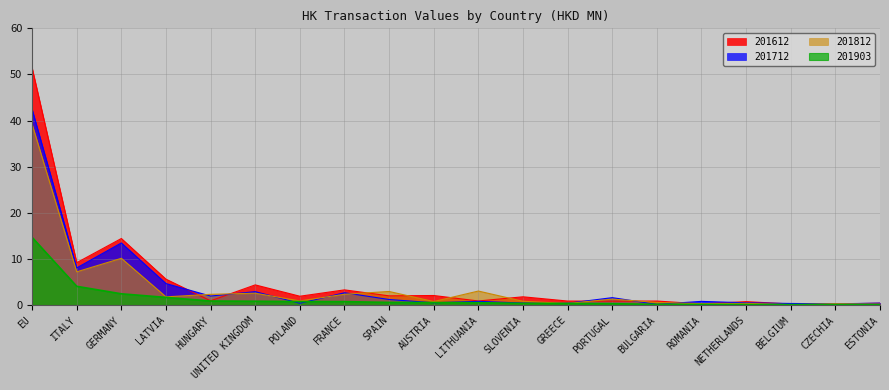

True or false: 201612 and 201903 cross at least once.

False